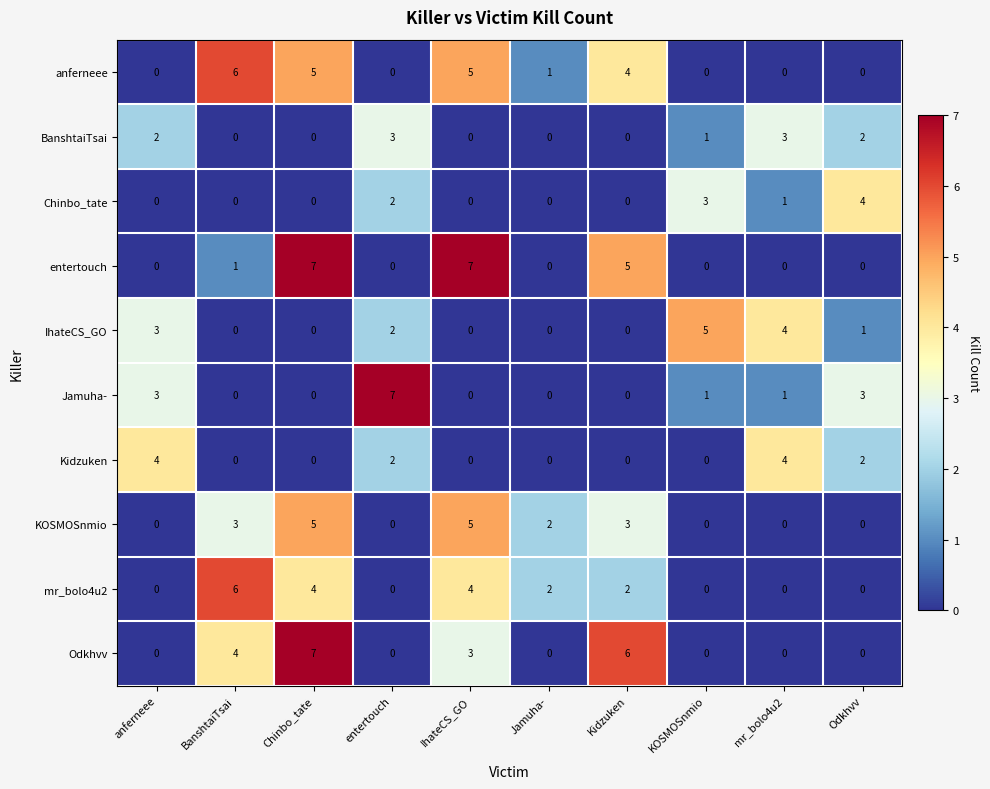

What is the difference between the highest and lowest values at Chinbo_tate?

7